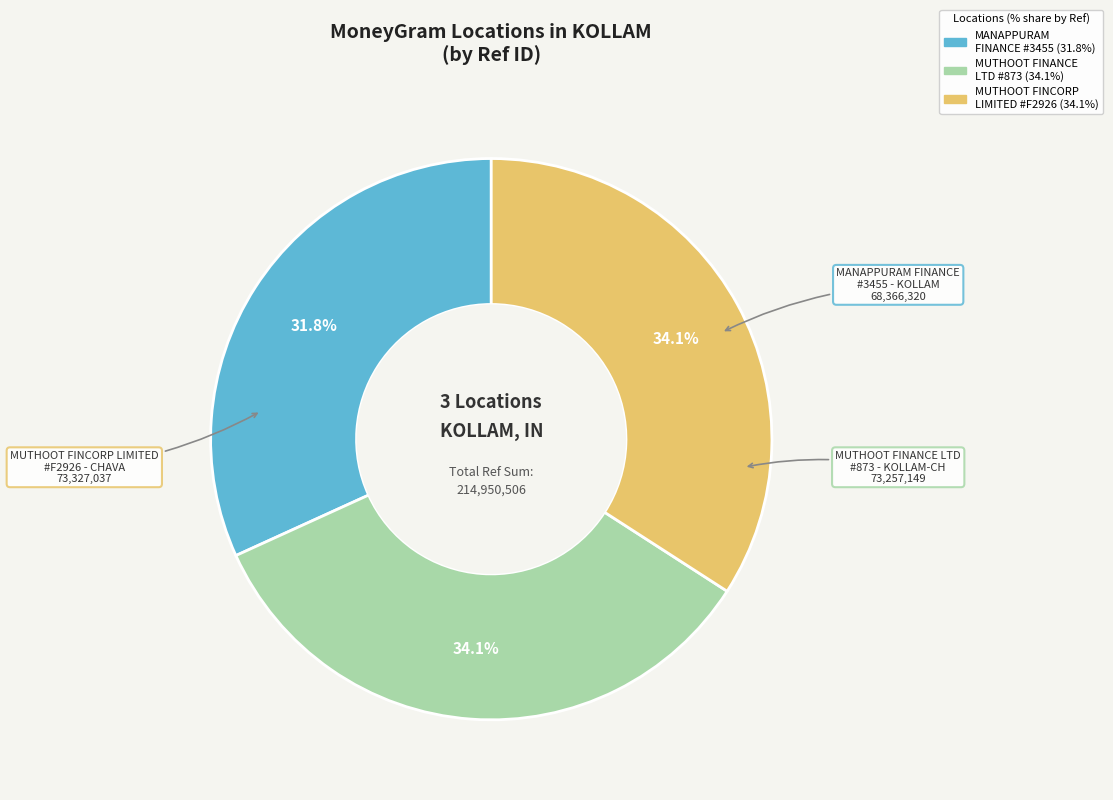

Is there a majority slice in this chart?

No